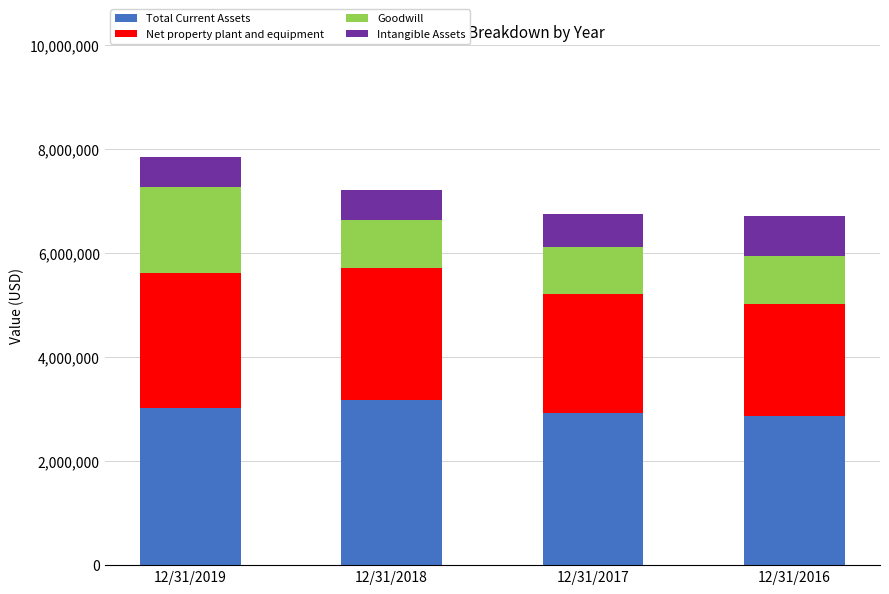

Are the bars horizontal?

No